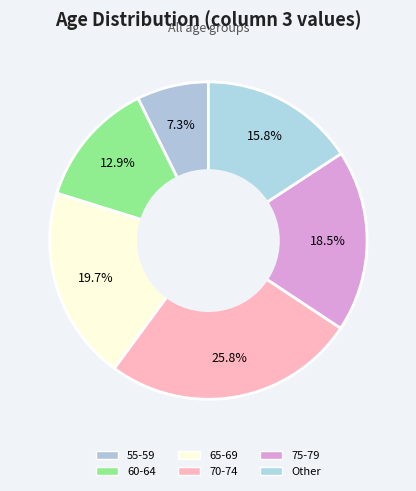

How much of the chart is everything except 75-79?

81.5%